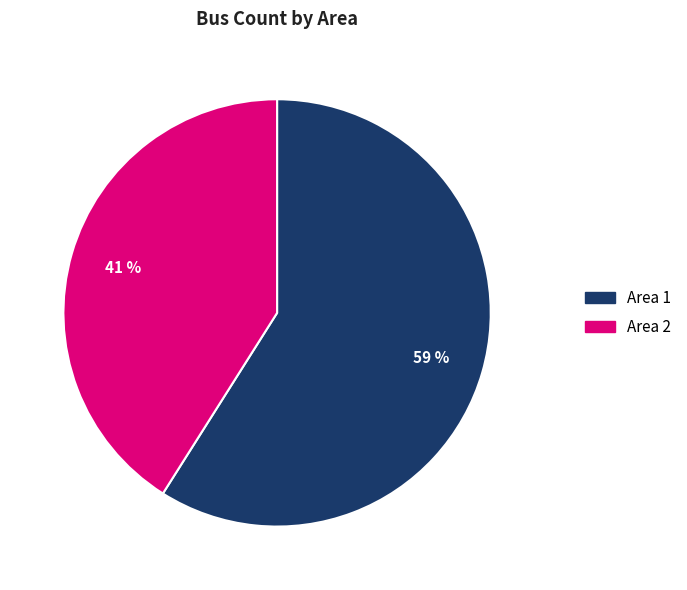

To the nearest percent, what is the difference between the Area 1 and Area 2 slice percentages?

18%